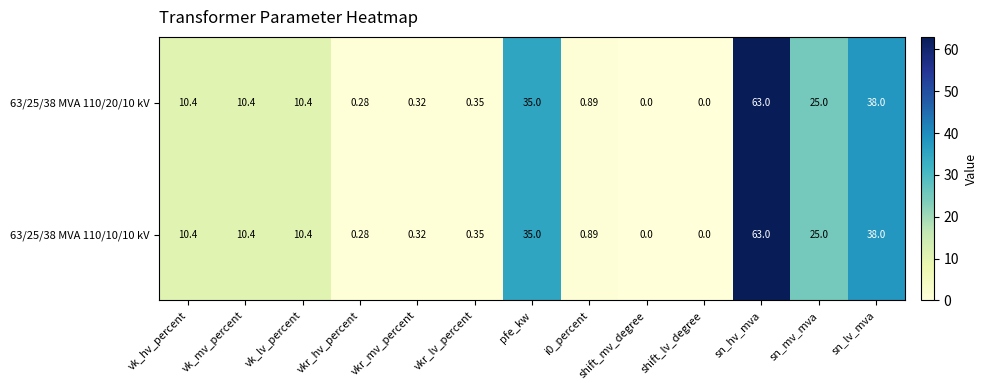

Is the value of 63/25/38 MVA 110/10/10 kV at sn_mv_mva greater than the value of 63/25/38 MVA 110/20/10 kV at shift_lv_degree?

Yes